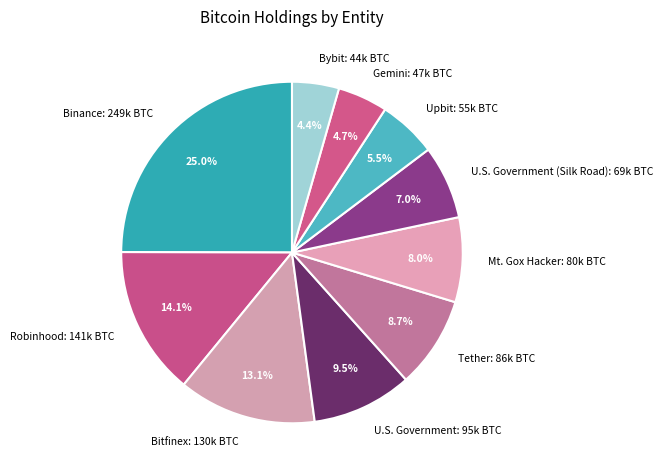

How many slices are in this pie chart?

10